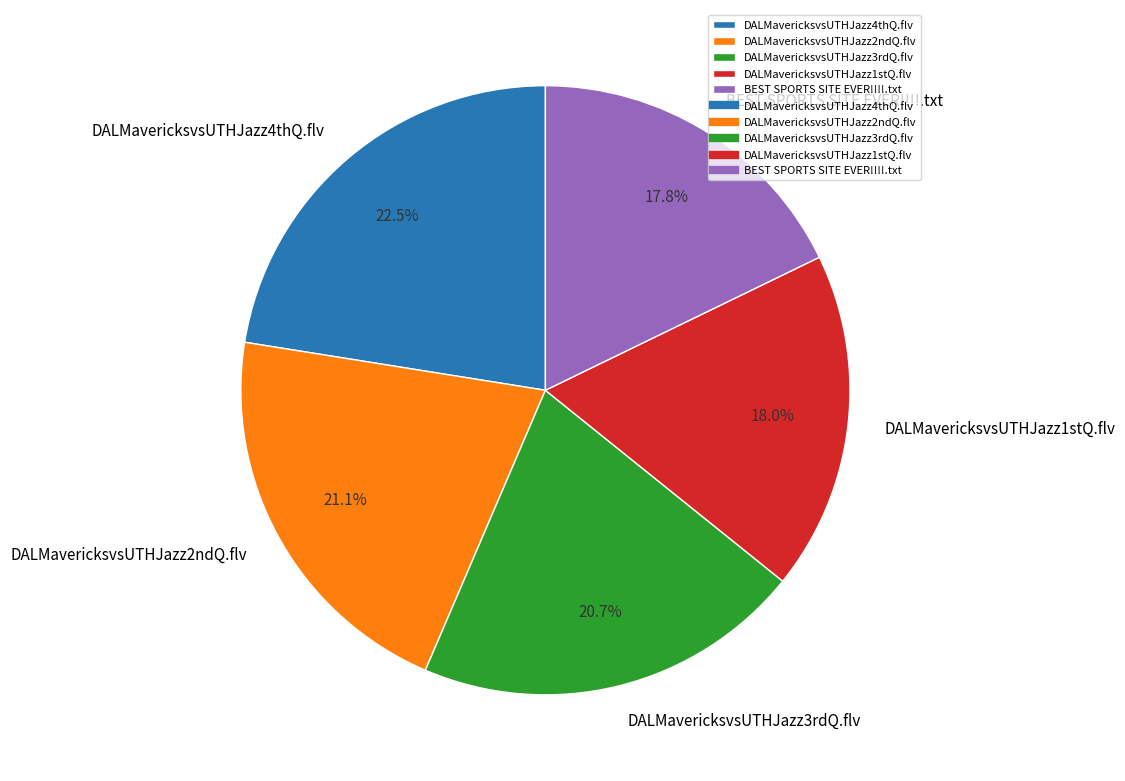

What is the ratio of the value at BEST SPORTS SITE EVER!!!!.txt to the value at DALMavericksvsUTHJazz2ndQ.flv?

0.8